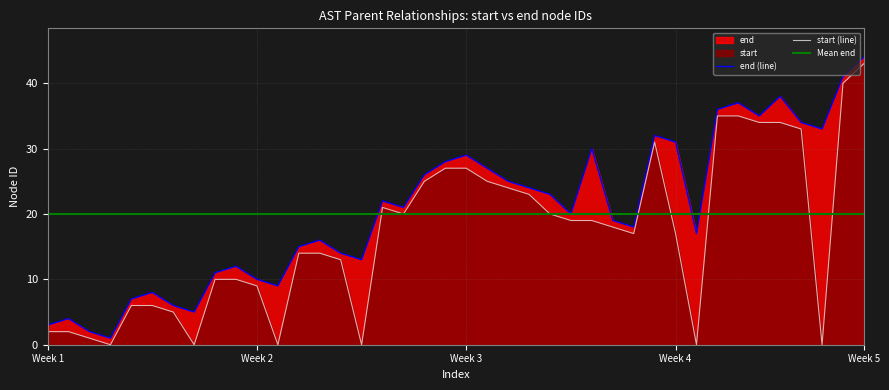

True or false: end and start intersect in this chart.

False